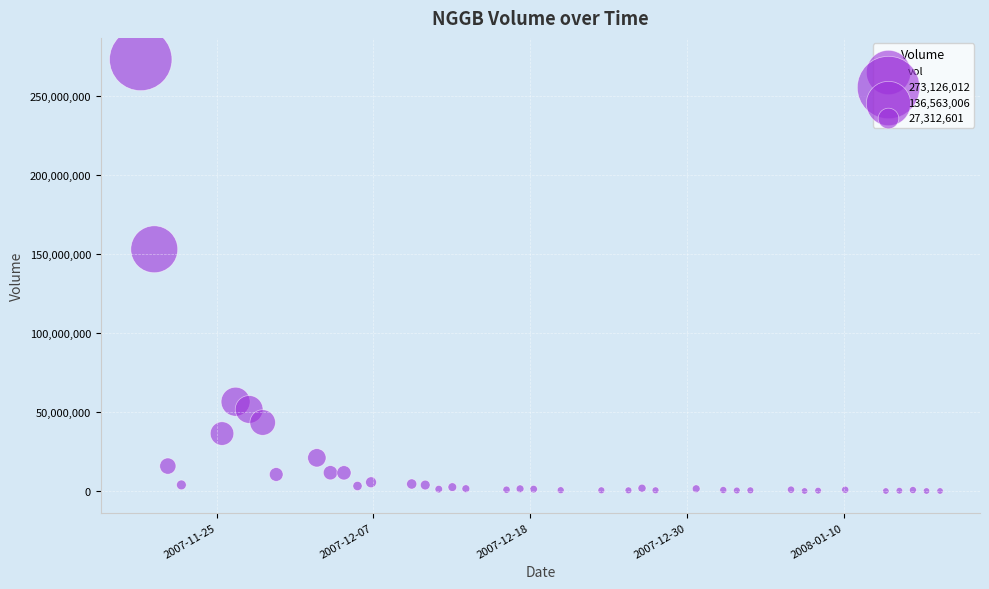

What is the range of X values (max minus min)?

5097600